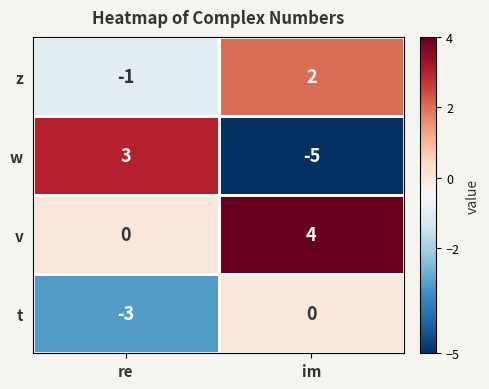

What is the difference between the maximum and minimum values in the t series?

3